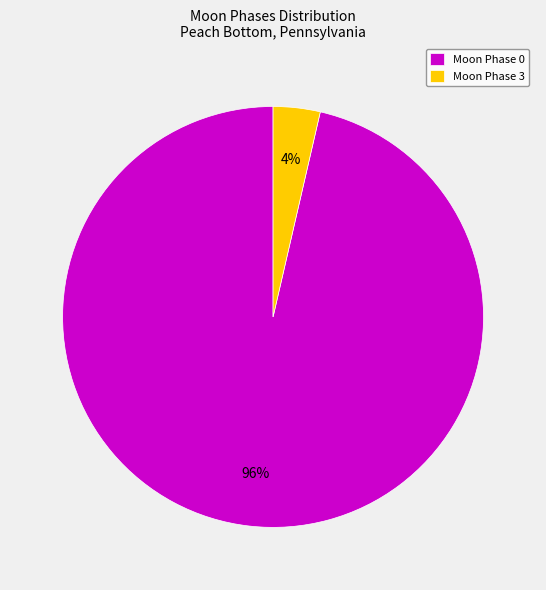

Do Moon Phase 3 and Moon Phase 0 together represent more than half of the pie?

Yes